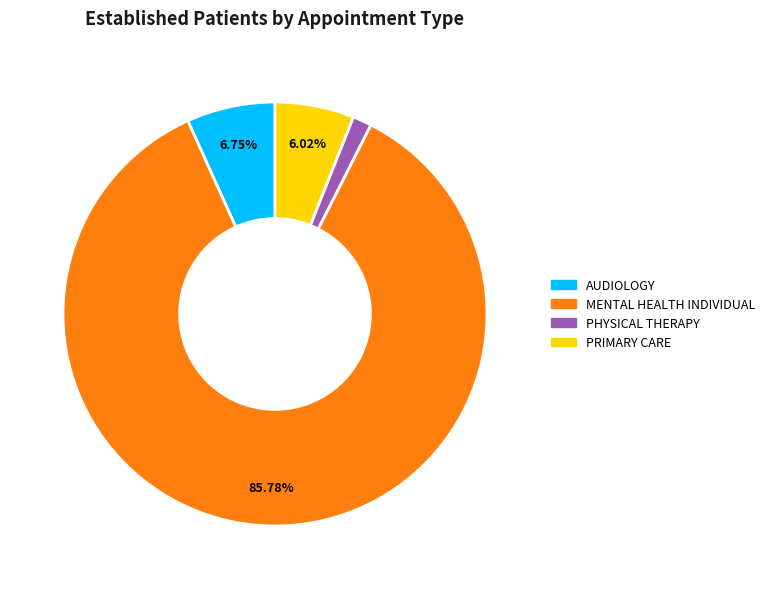

Does any single category account for the majority?

Yes